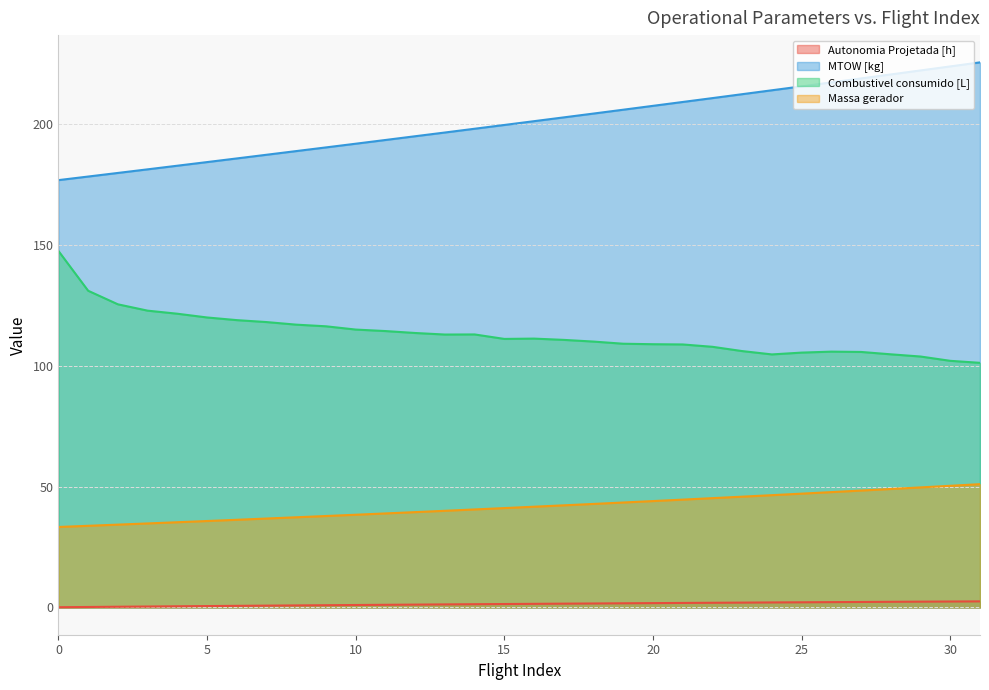

What is the smallest value displayed?

0.1